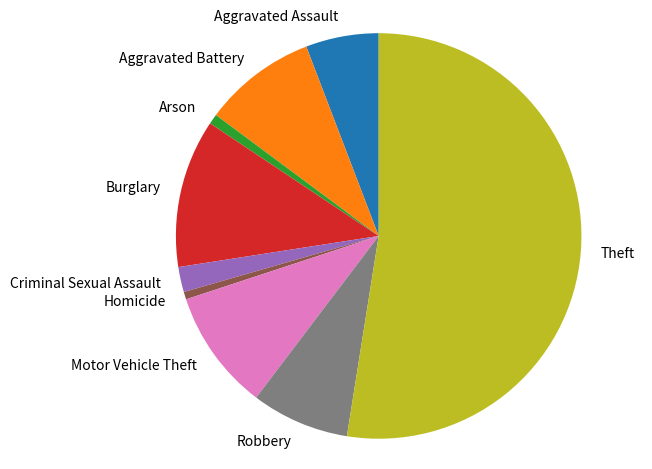

The Criminal Sexual Assault slice represents 2% of the pie. True or false?

True